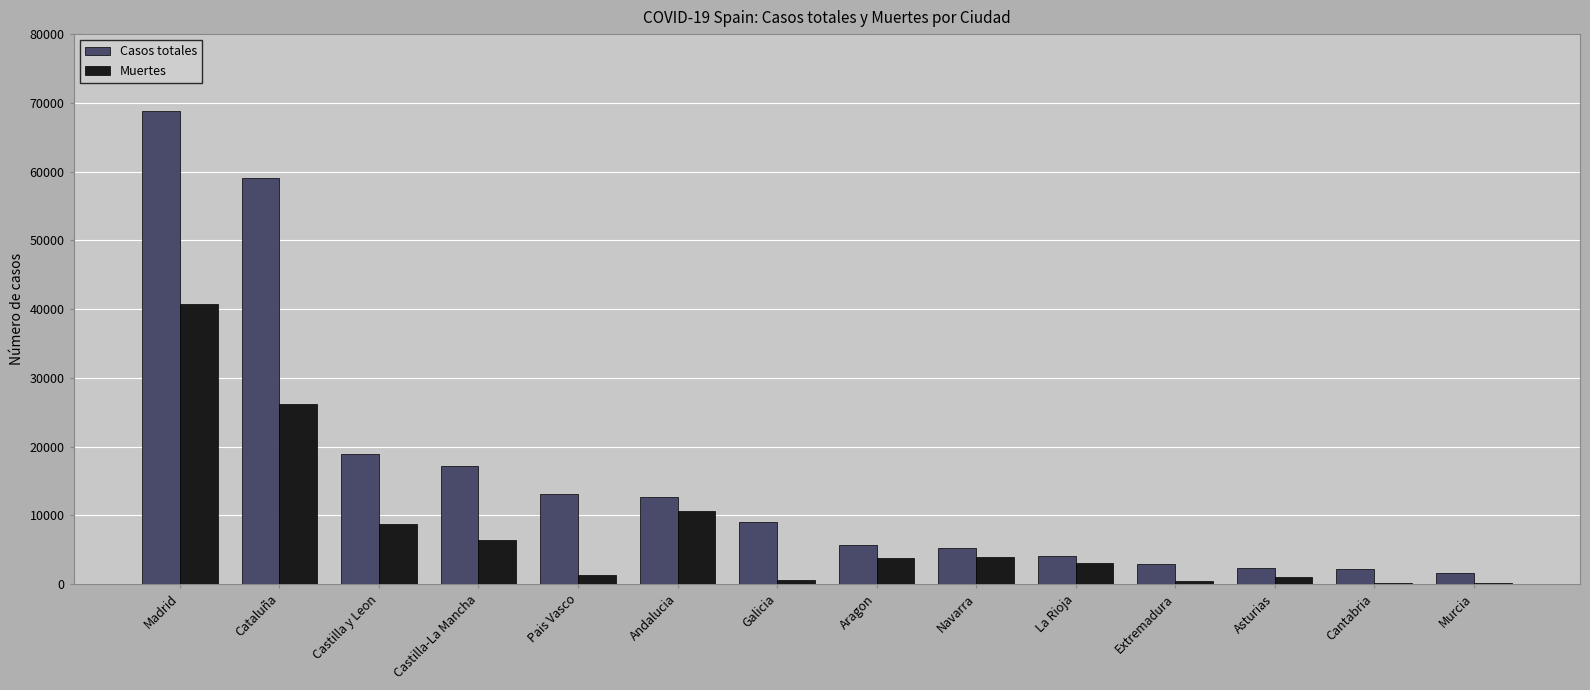

What is the maximum value for Casos totales?

68852